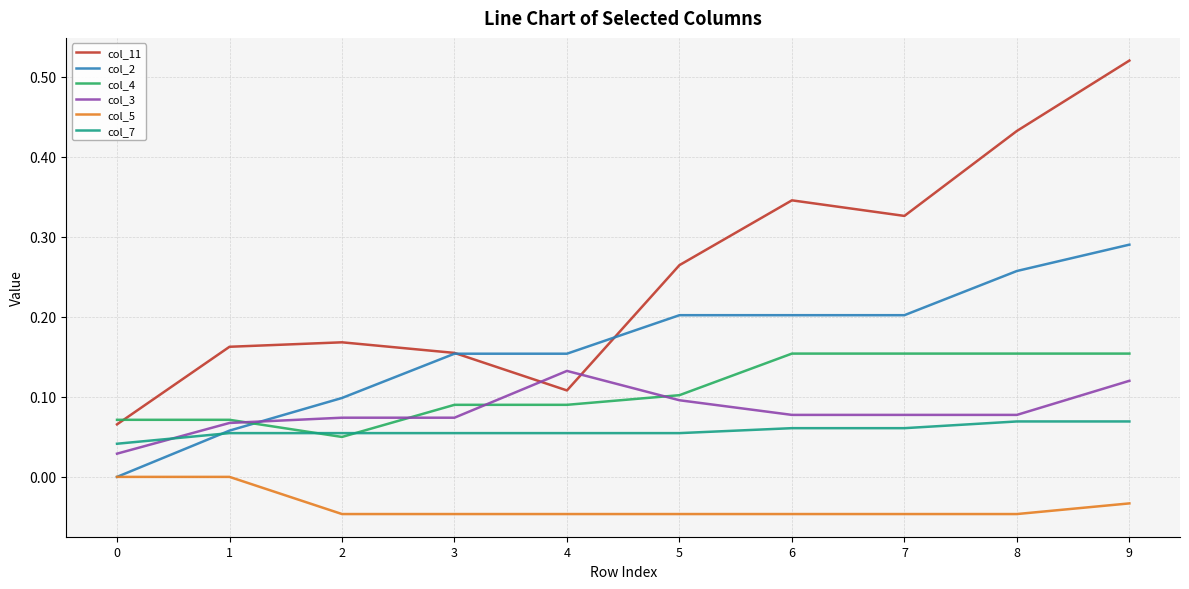

Which series has the largest range (max minus min)?

col_11